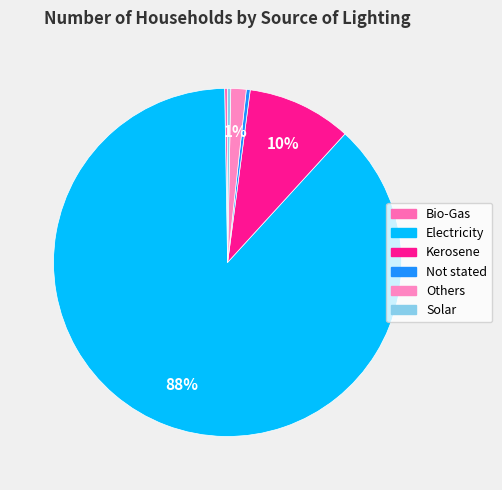

Rank the categories by value from lowest to highest.

Bio-Gas, Solar, Not stated, Others, Kerosene, Electricity